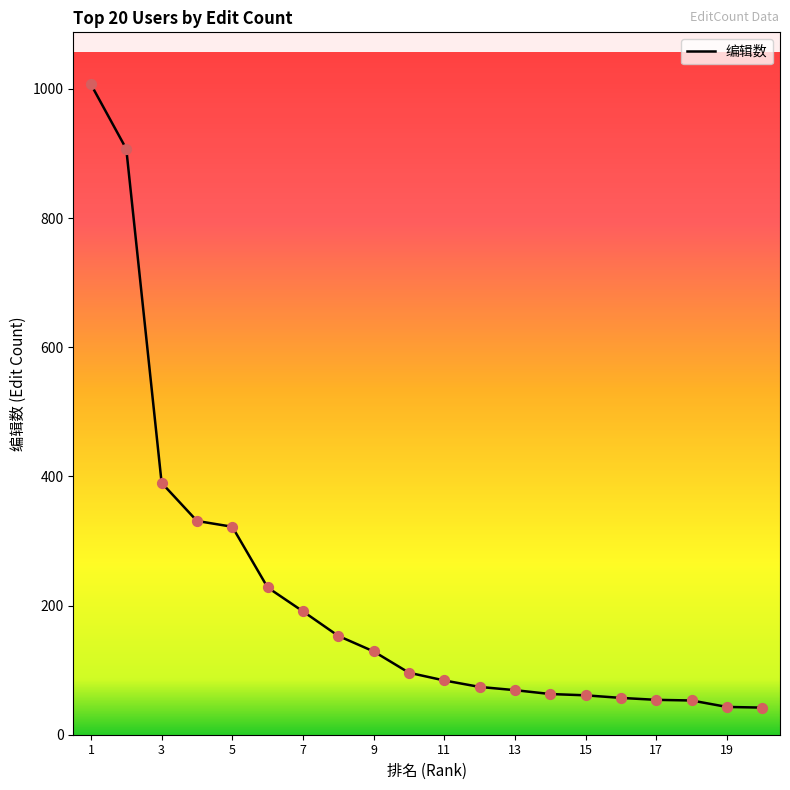

What is the difference between the maximum and minimum values?

965